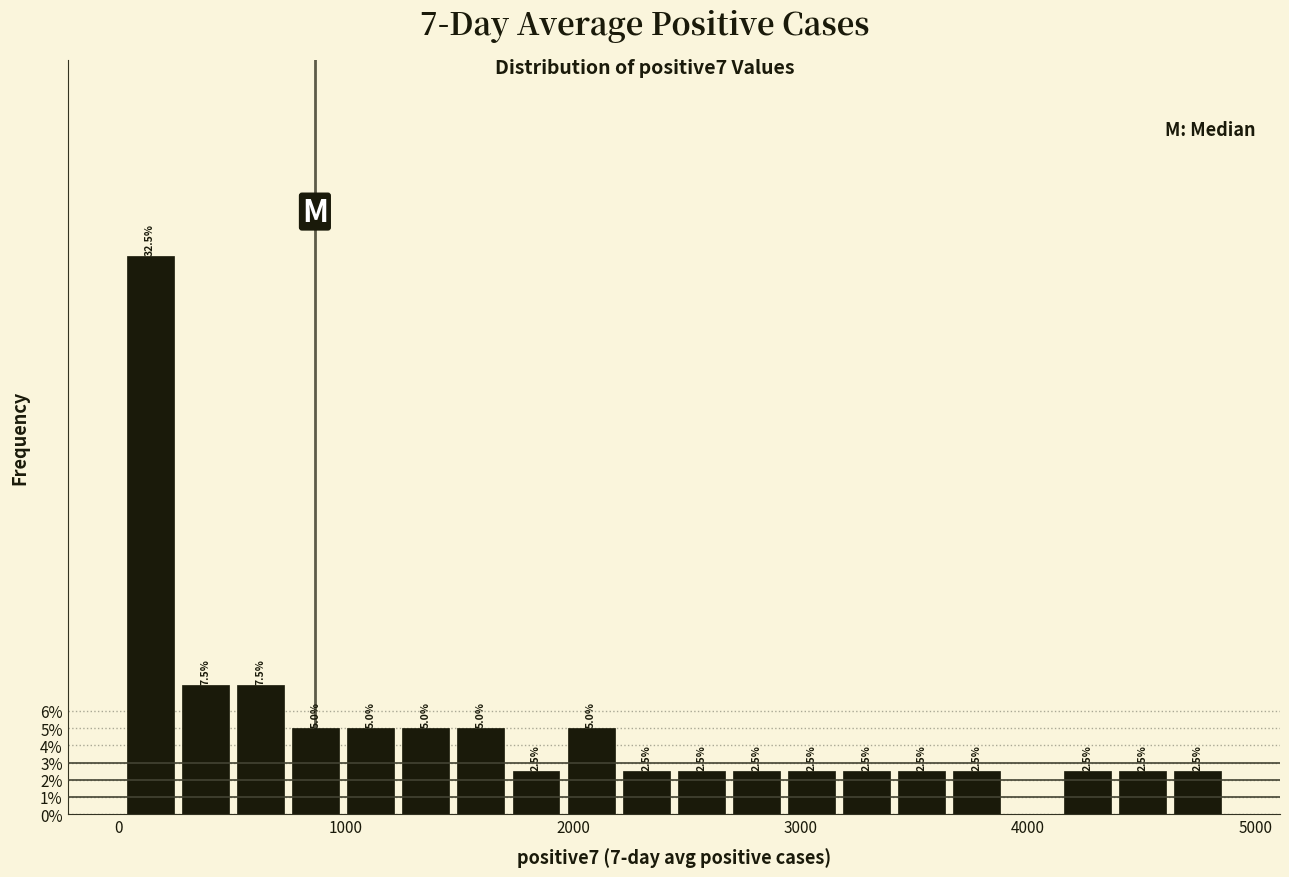

Around what value on the x-axis is the tallest bar? Give the approximate position of its centre, as read against the axis.

100